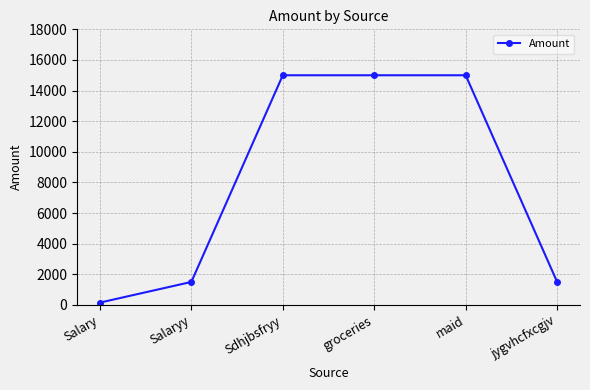

What is the maximum value shown in the chart?

15000